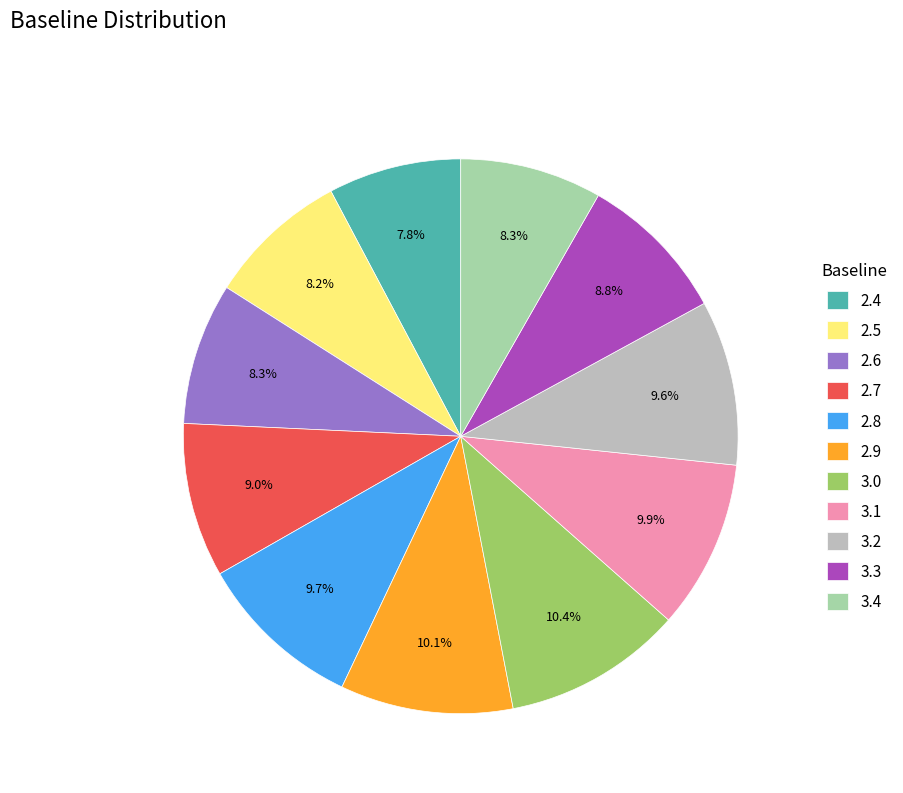

Count the number of slices in the pie.

11